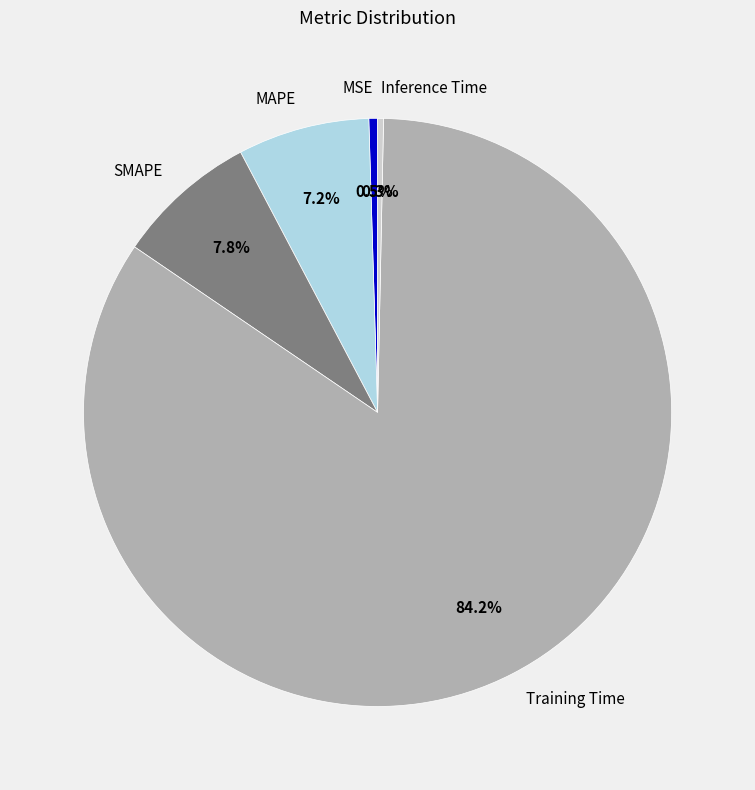

To the nearest percent, what percentage of the pie is SMAPE?

8%